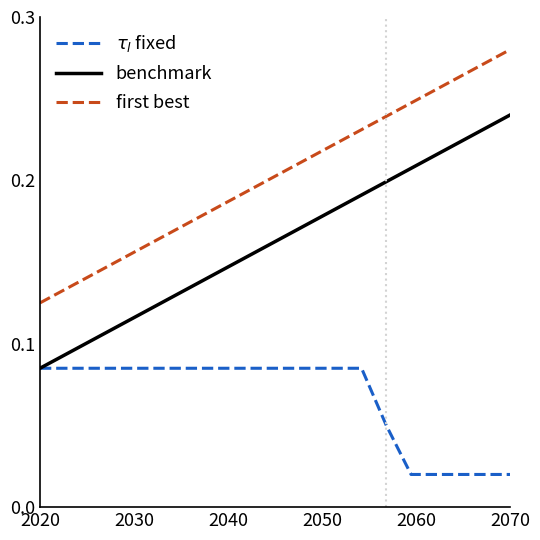

Which series has the largest total across all categories?

first best